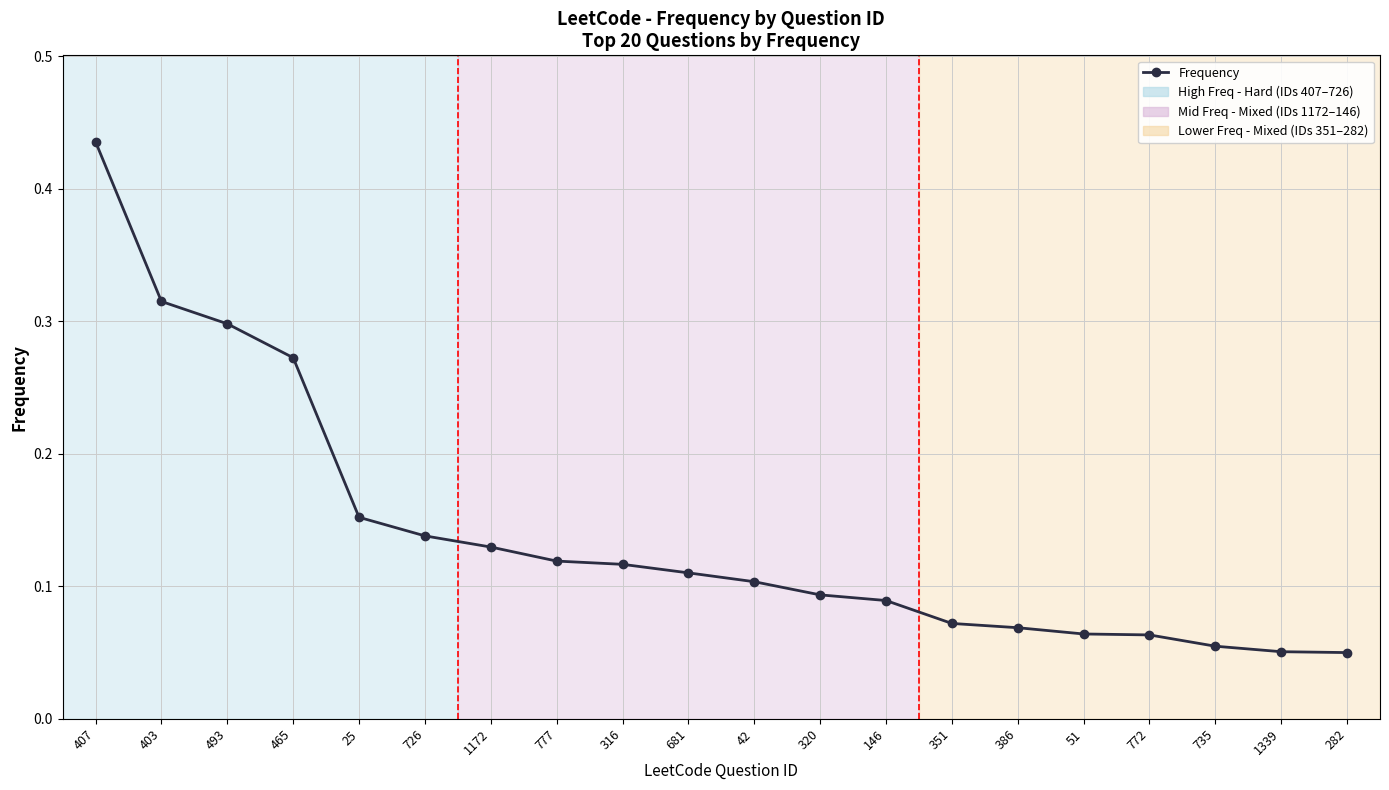

Which label corresponds to the largest value in the chart?

407